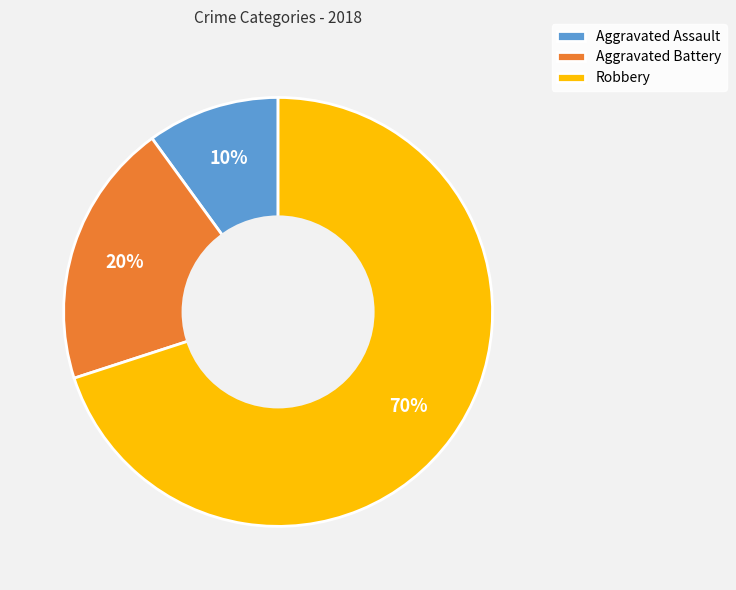

How many slices are in this pie chart?

3